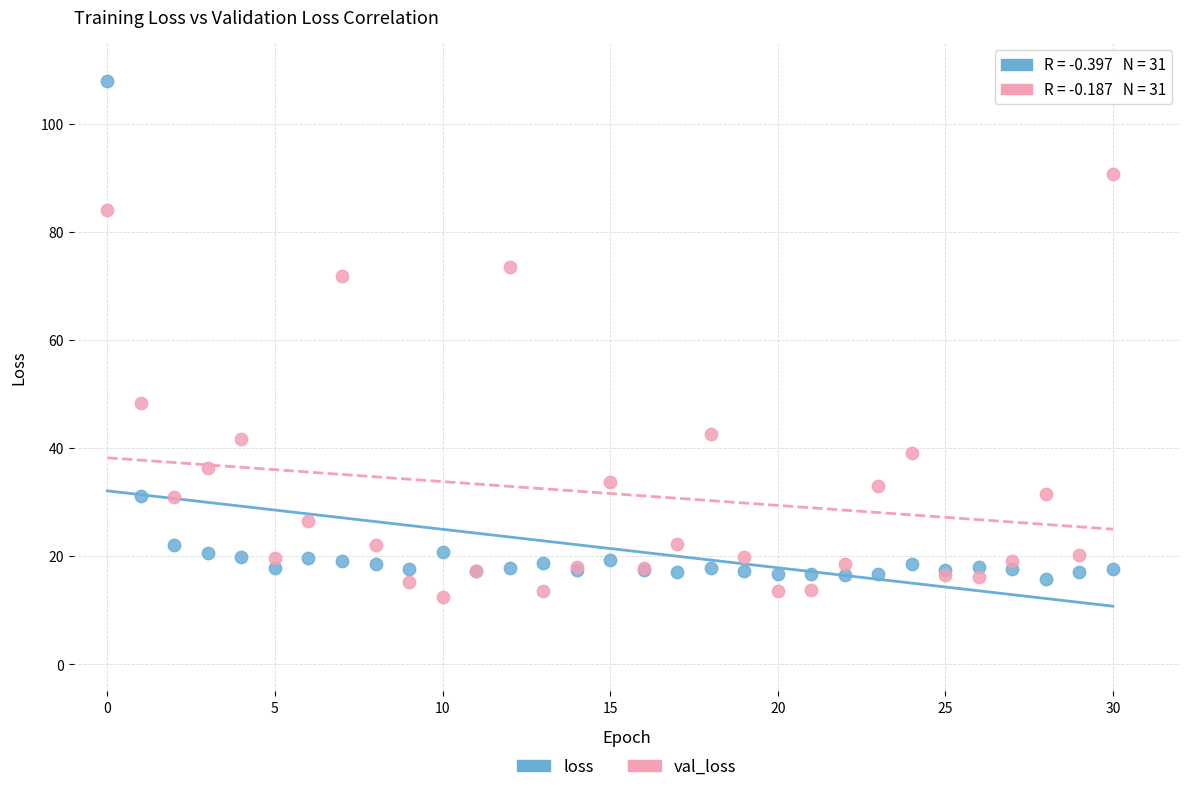

Which series has the largest Y range (max minus min)?

loss